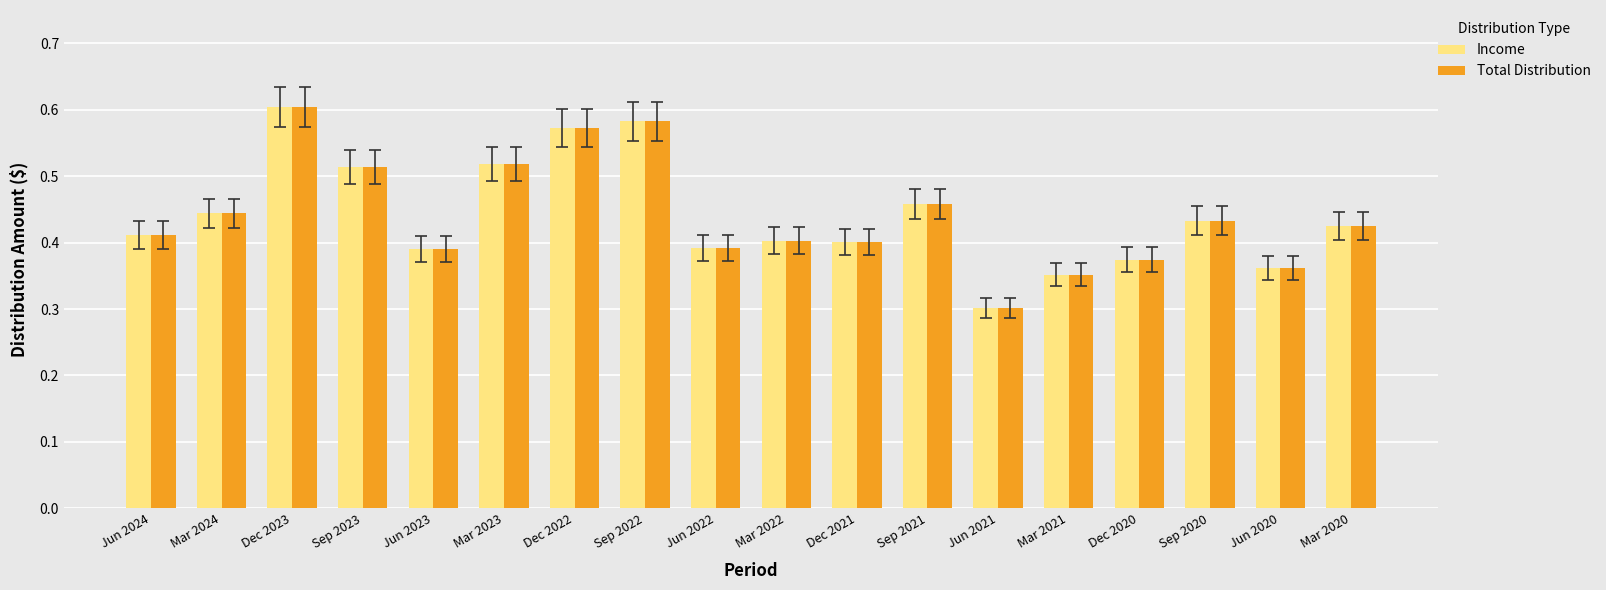

Is the value of Total Distribution at Mar 2023 greater than the value of Income at Jun 2020?

Yes